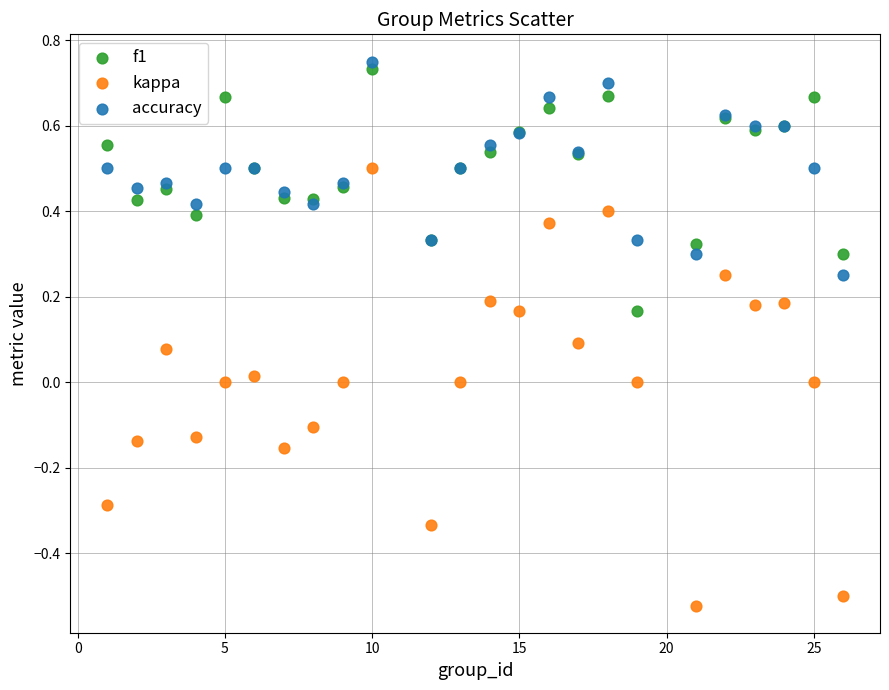

Which series reaches the minimum Y coordinate?

kappa